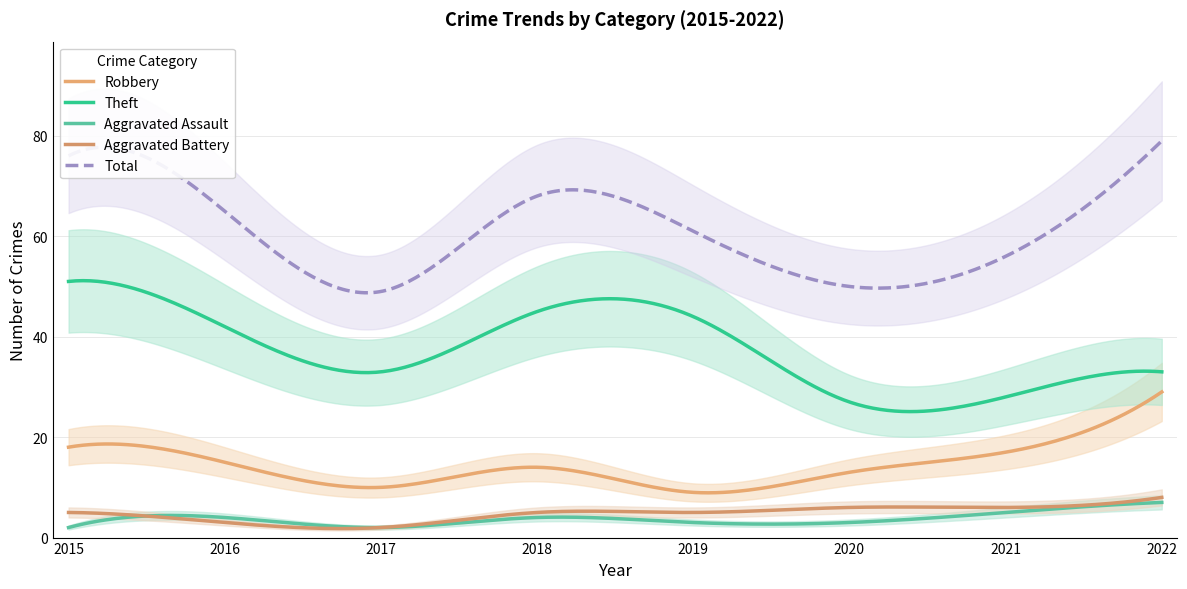

Between 2021 and 2015, which is larger?

2015